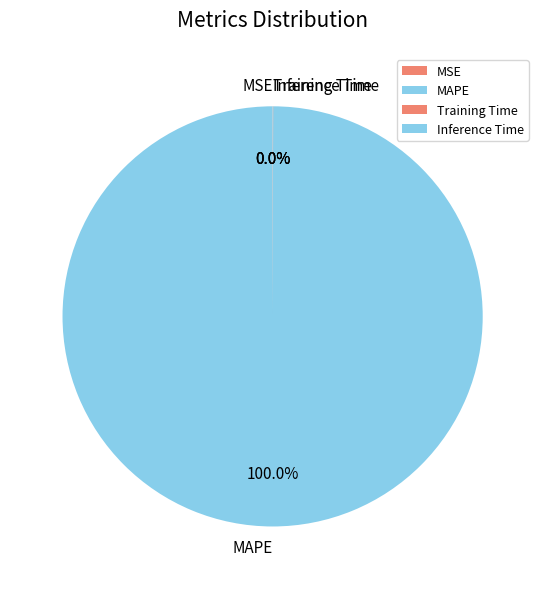

Does any single category account for the majority?

Yes